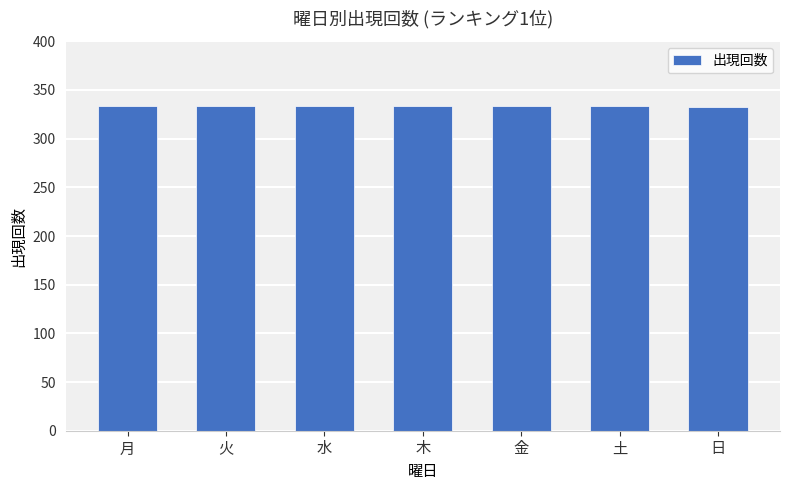

What is the difference between the values at 日 and 月?

1